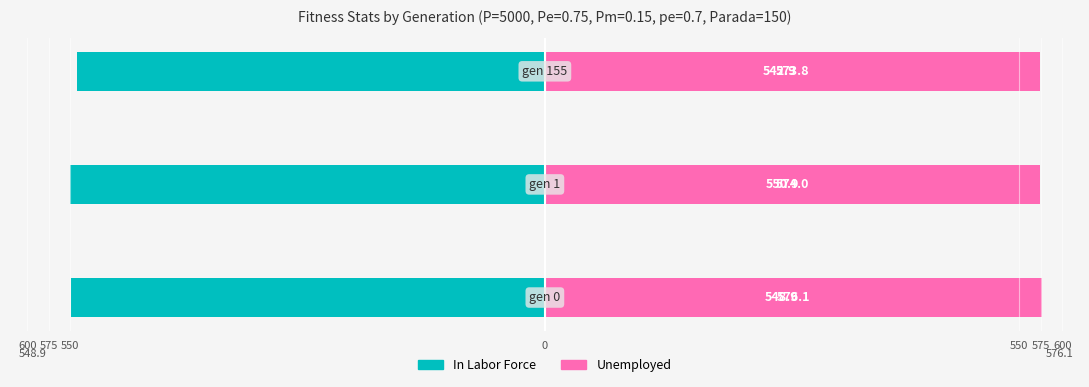

What is the value of the In Labor Force bar at the 1st from the left?

-548.9